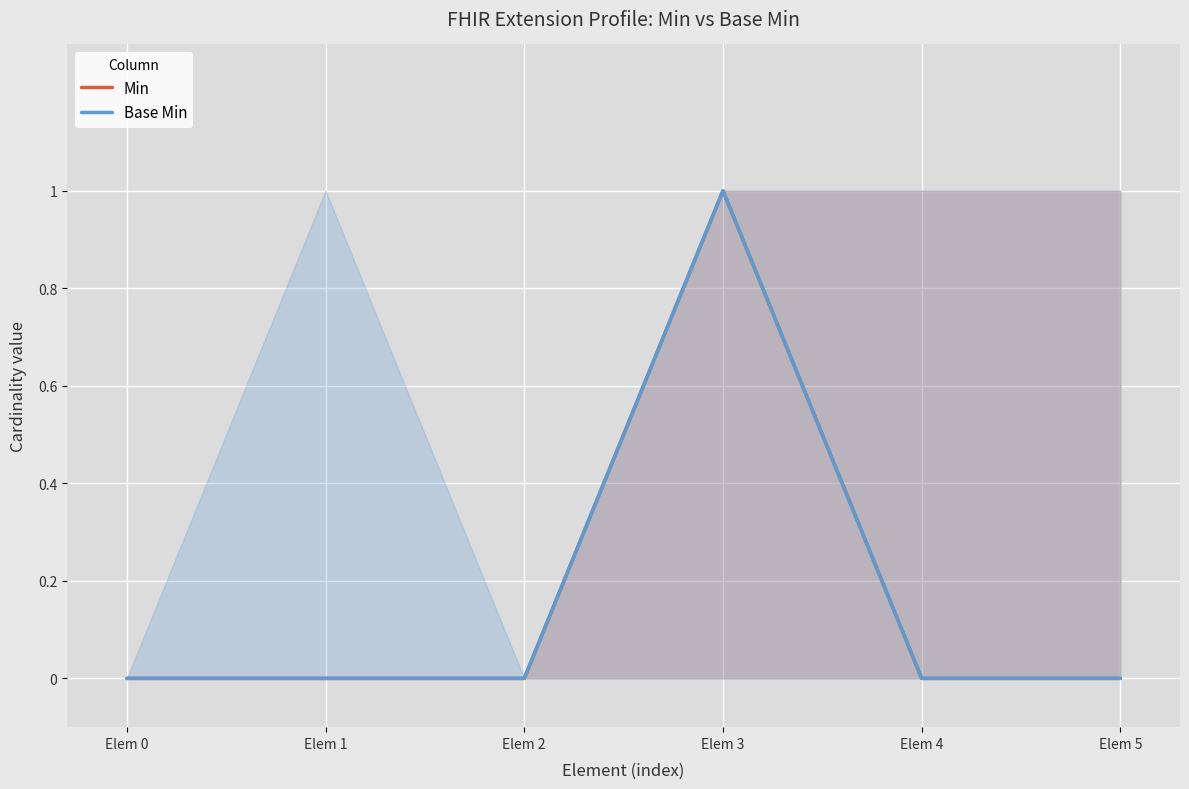

The Base Min series shows 1 at Elem 3. True or false?

True